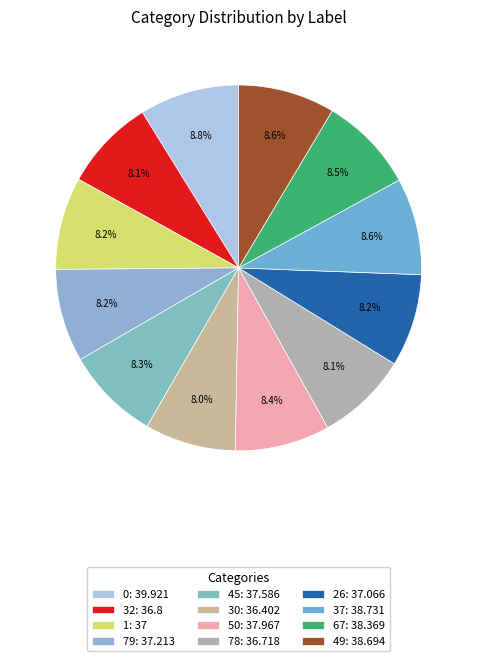

To the nearest percent, what percentage of the pie is 30?

8%